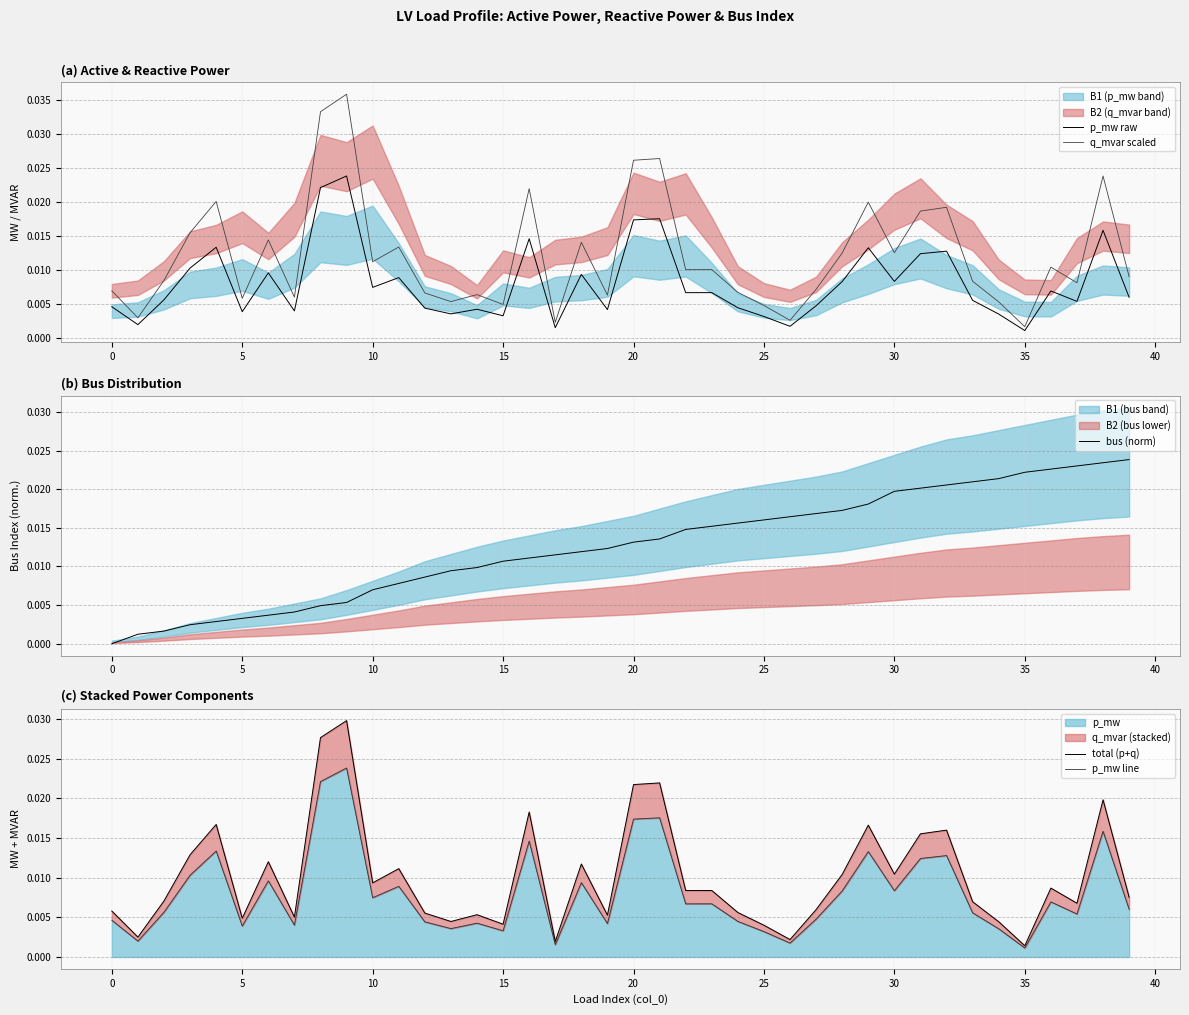

Is it true that bus (norm) equals 0.0 at 30?

False